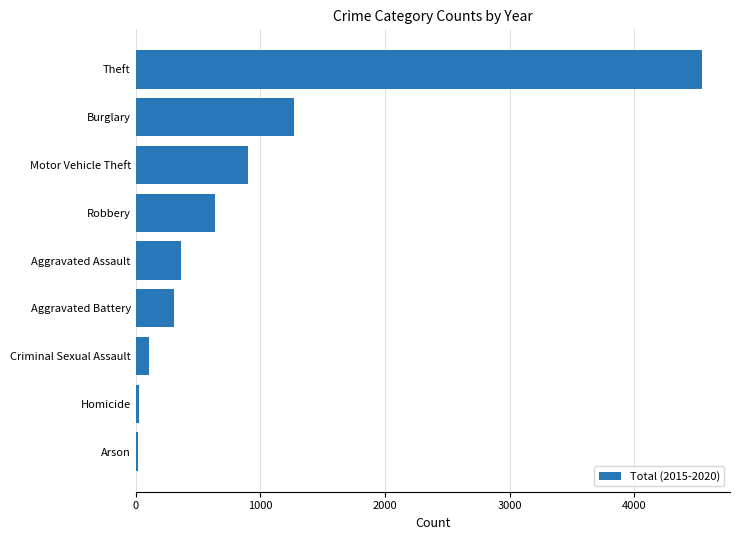

What is the sum of all values?

8177